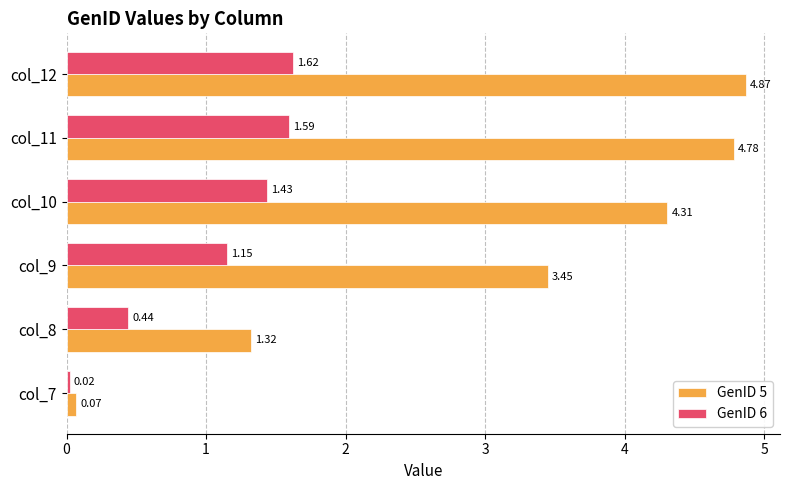

Rank the series by their maximum value, from lowest to highest.

GenID 6, GenID 5